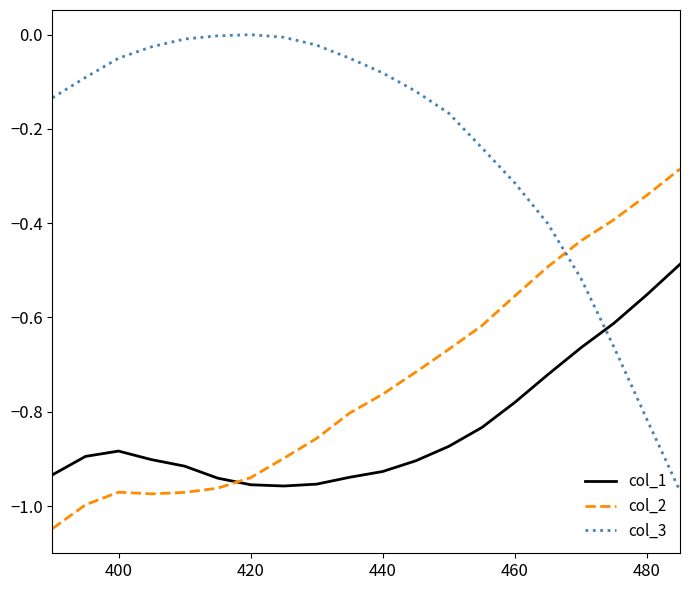

What is the sum of all col_2 values?

-14.7